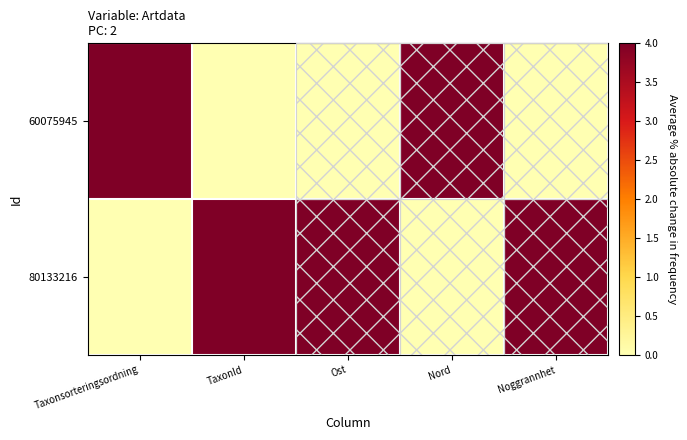

Rank the series by their average value, from highest to lowest.

80133216, 60075945